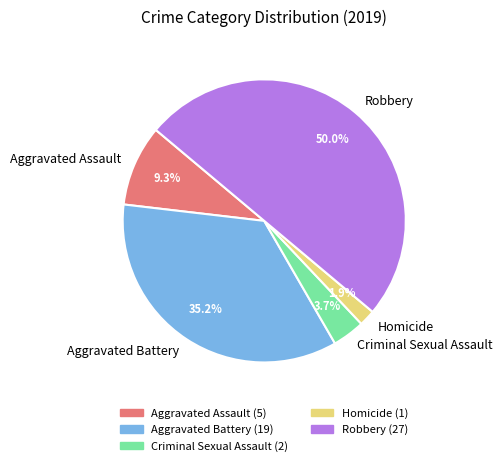

How many slices are in this pie chart?

5